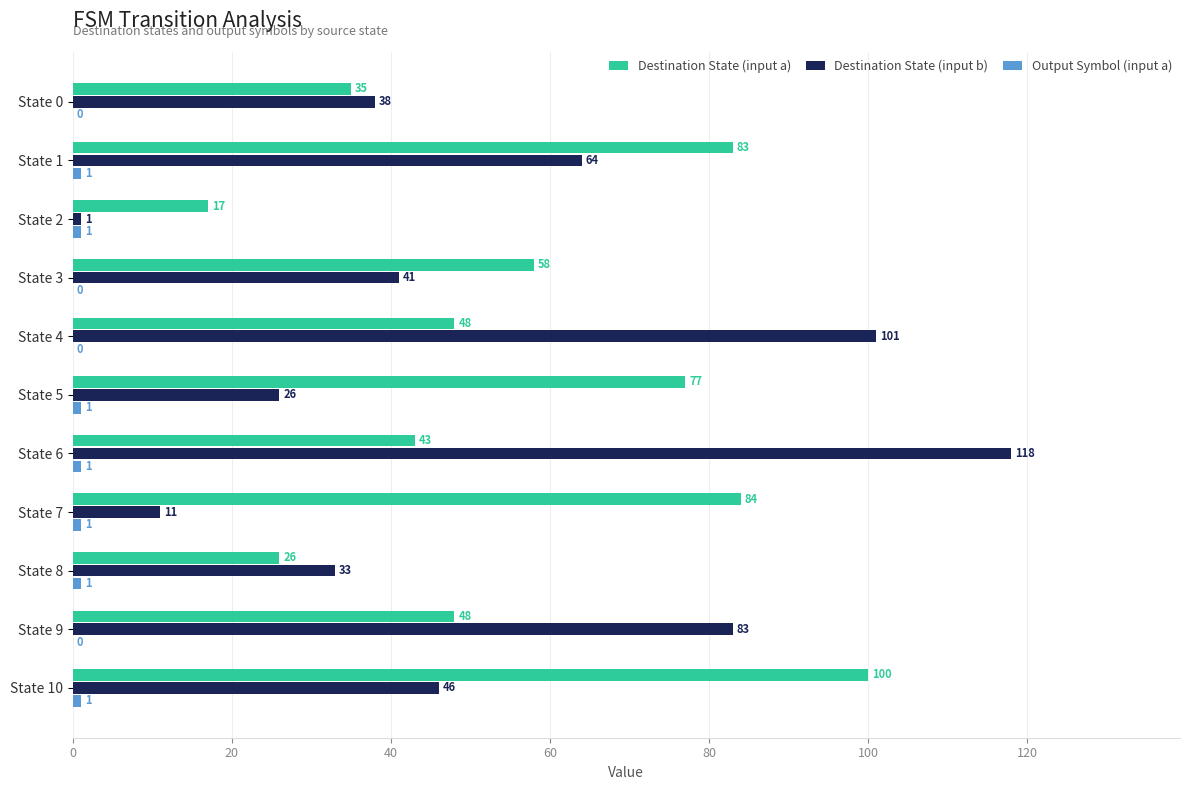

The value of Destination State (input b) at State 7 is 11. True or false?

True